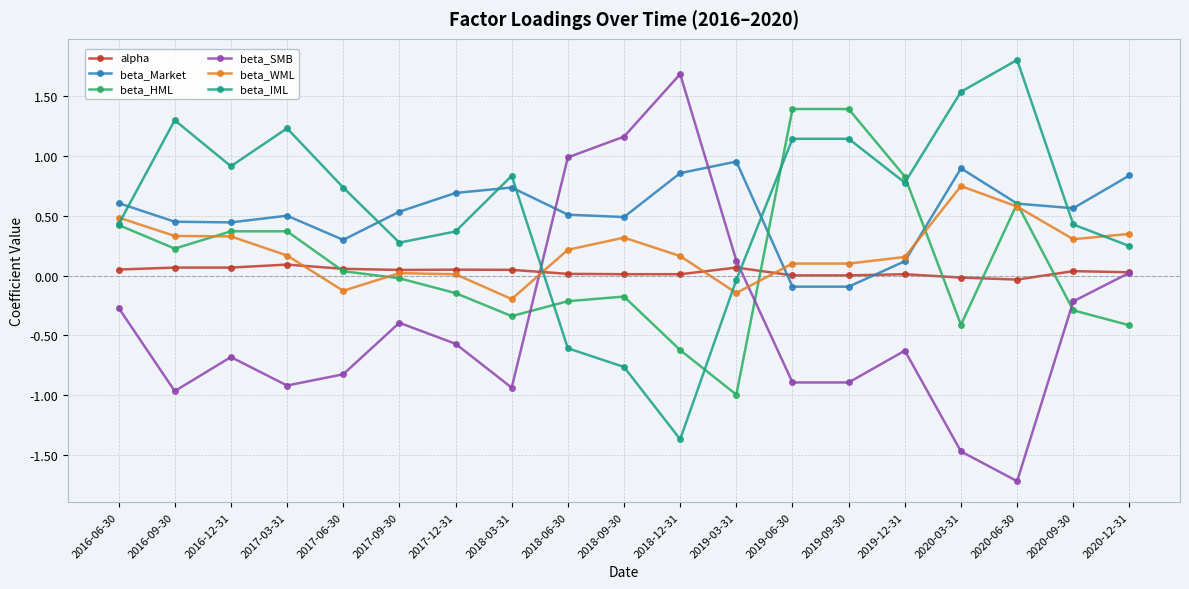

Is the value of beta_WML at 2019-06-30 greater than the value of alpha at 2018-09-30?

Yes